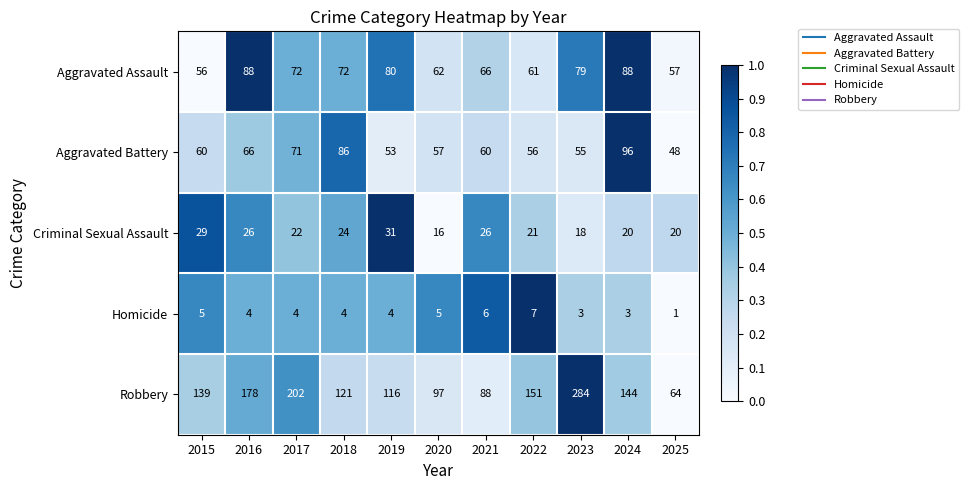

Which category has the highest value in the Criminal Sexual Assault series?

2019